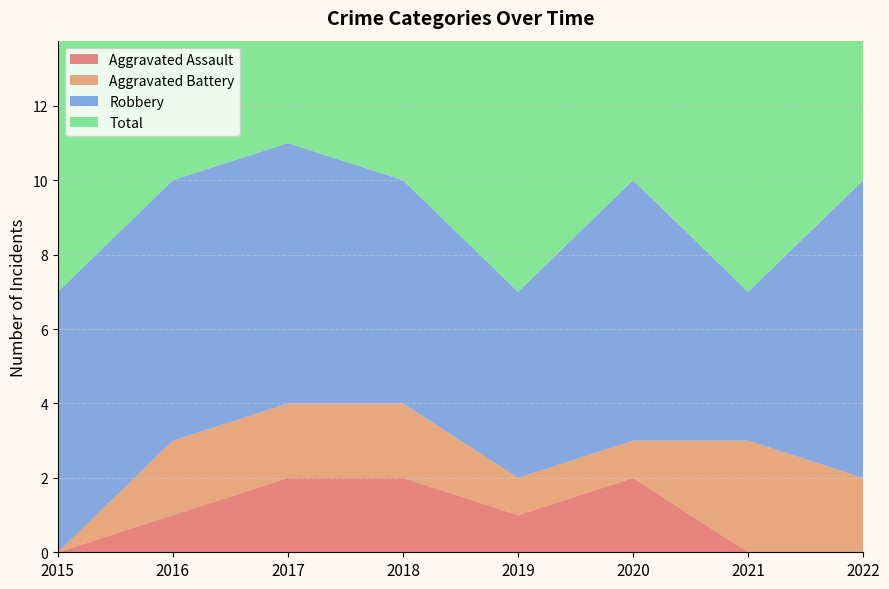

Reading left to right, list all the values displayed in this chart.

Aggravated Assault: 0	1	2	2	1	2	0	0
Aggravated Battery: 0	2	2	2	1	1	3	2
Robbery: 7	7	7	6	5	7	4	8
Total: 7	10	11	10	7	10	7	10